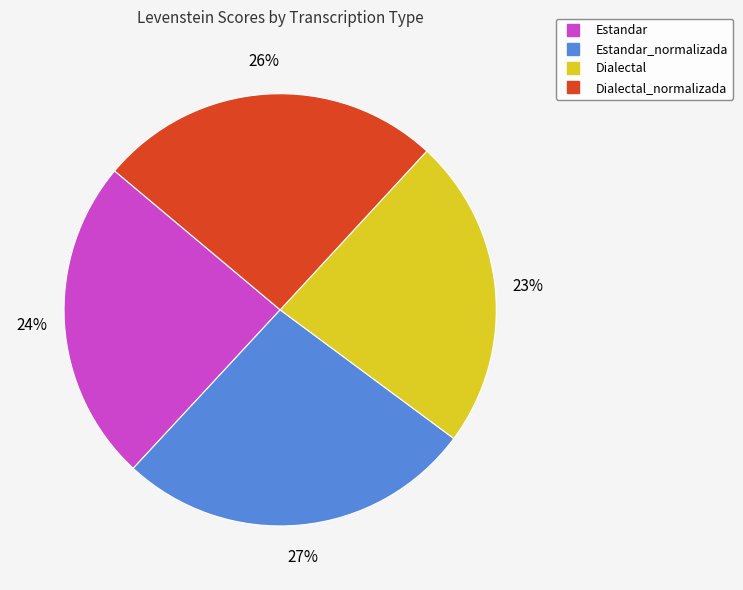

Is there any slice that represents more than half of the pie?

No